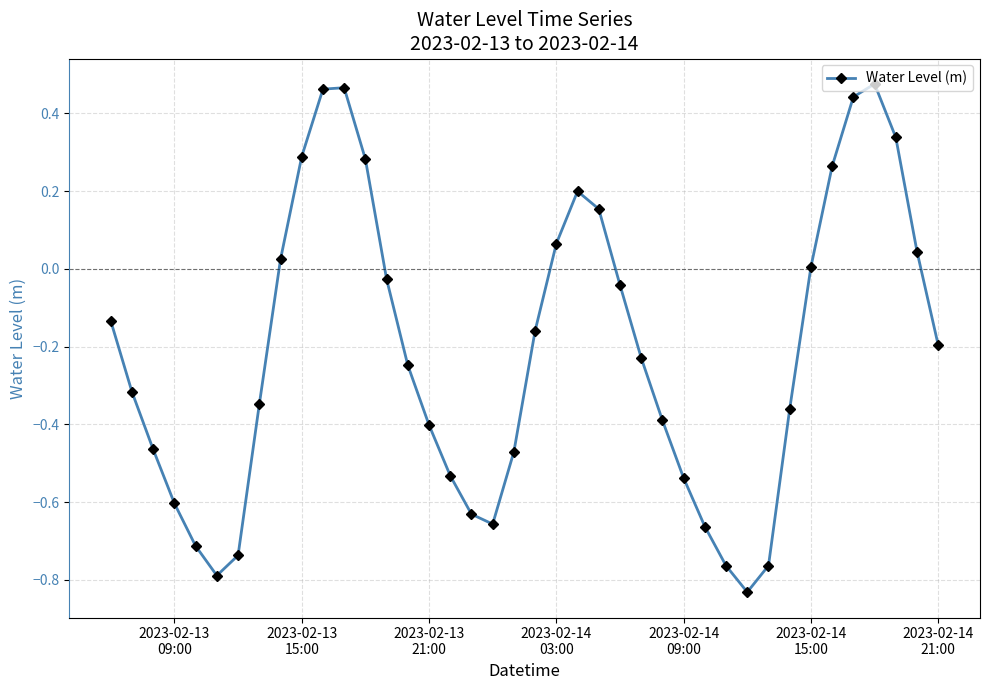

What is the difference between the second highest and second lowest values?

1.3